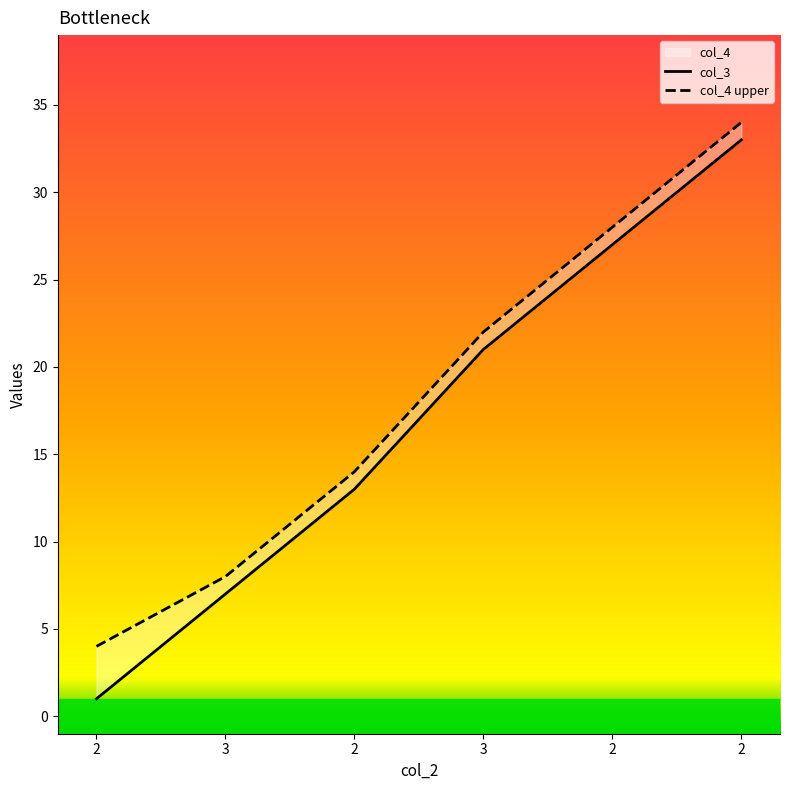

Reading left to right, extract all data points from this chart.

col_3: 1	7	13	21	27	33
col_4 upper: 4	8	14	22	28	34